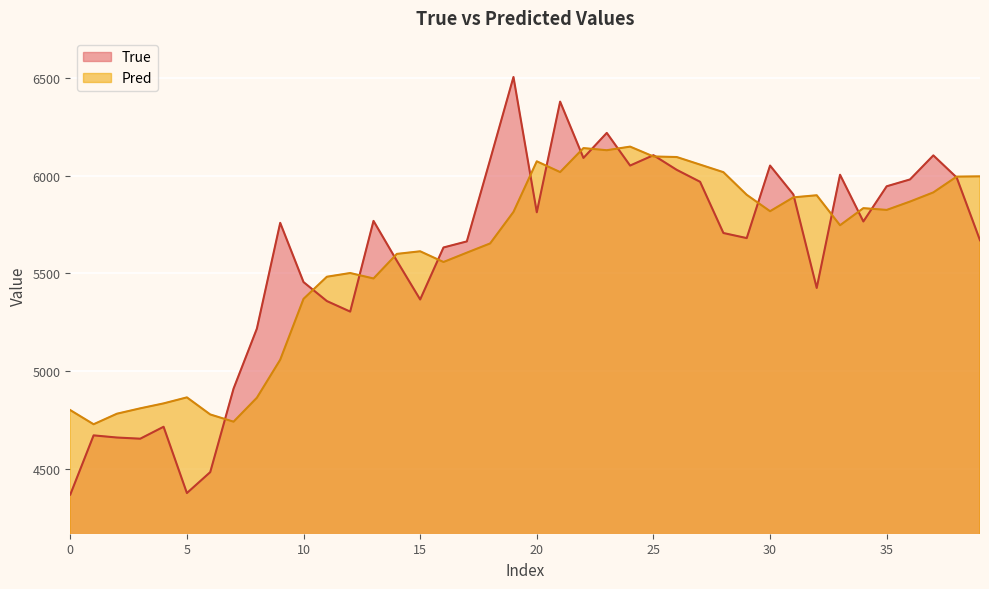

What is the sum of all Pred values?

223420.9